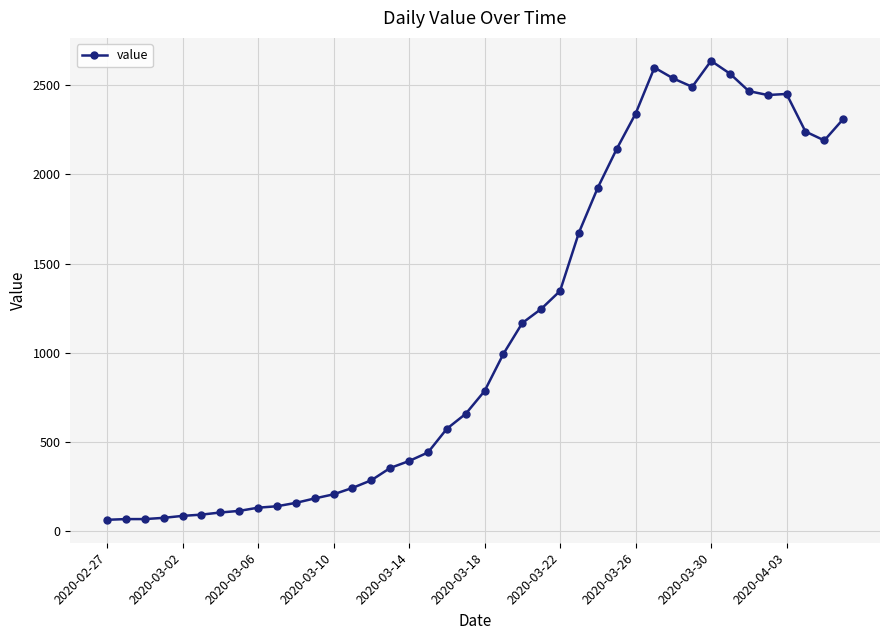

What is the smallest value displayed?

61